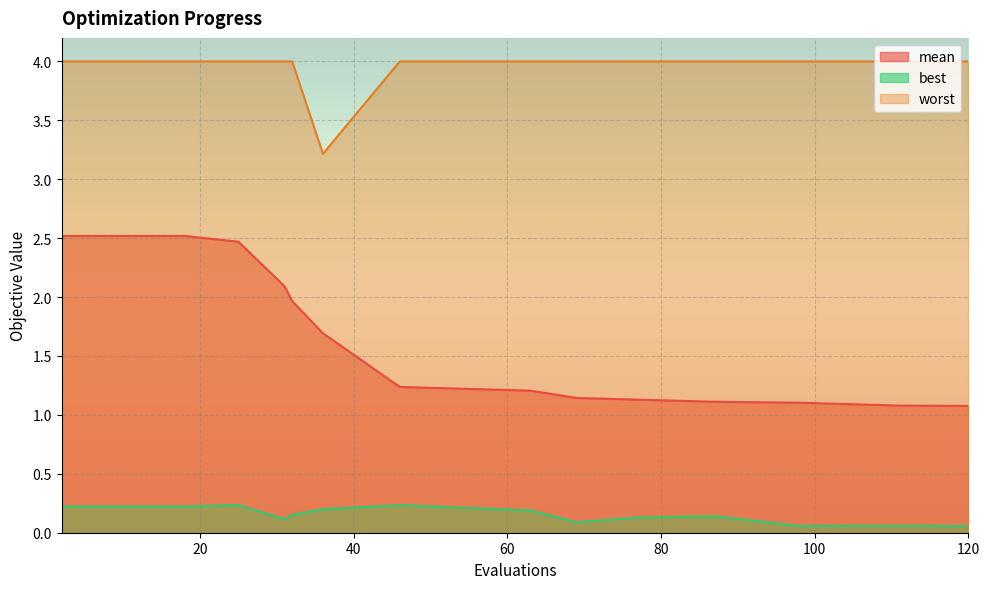

How many lines are shown in the chart?

3